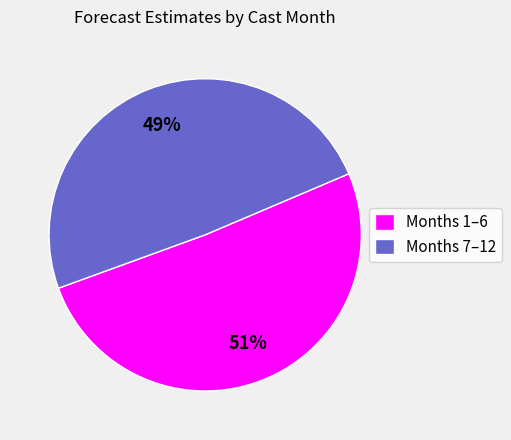

To the nearest percent, what percentage of the pie is Months 7–12?

49%